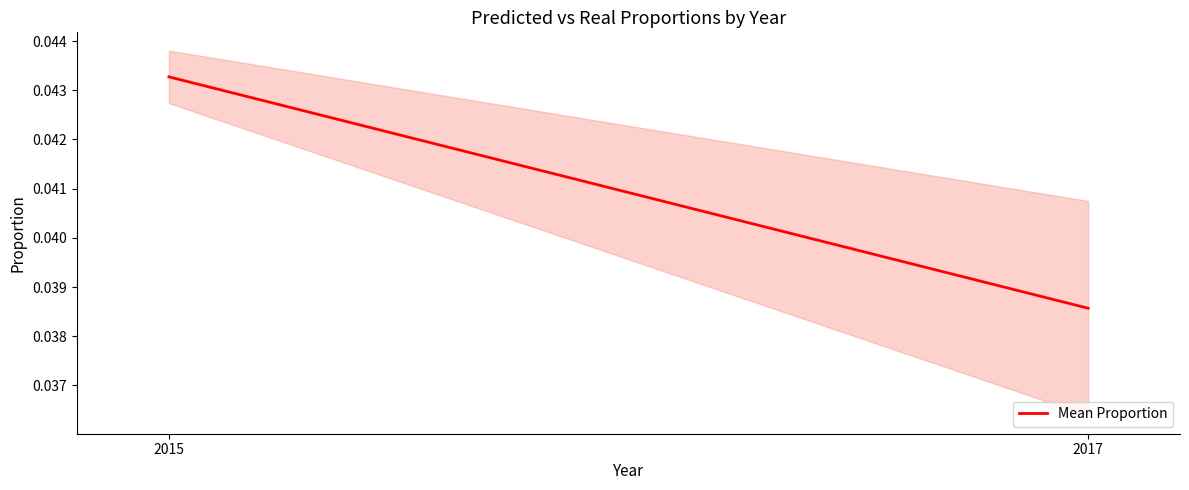

The value at 2015 is 0.0. True or false?

True